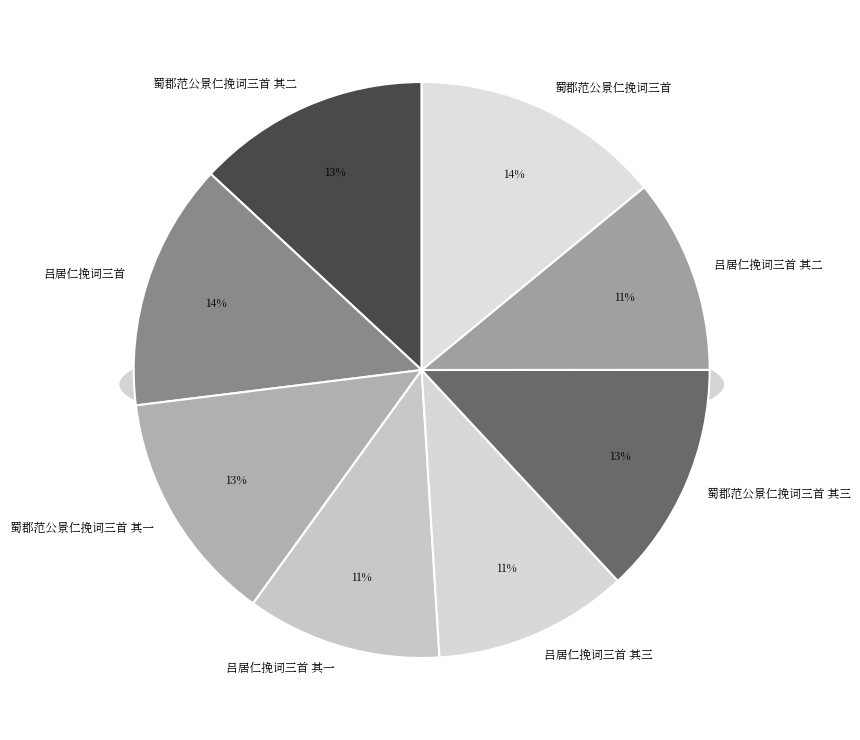

Is the sum of 蜀郡范公景仁挽词三首 其一 and 蜀郡范公景仁挽词三首 其三 greater than half?

No